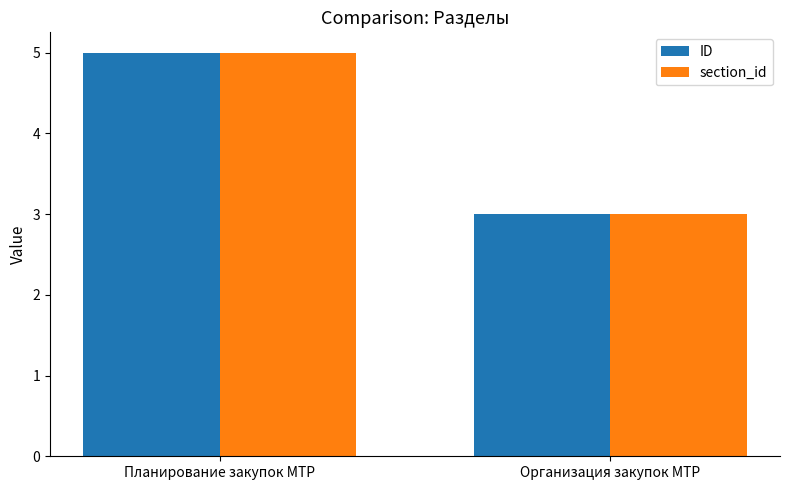

The ID series shows 2 at Планирование закупок МТР. True or false?

False